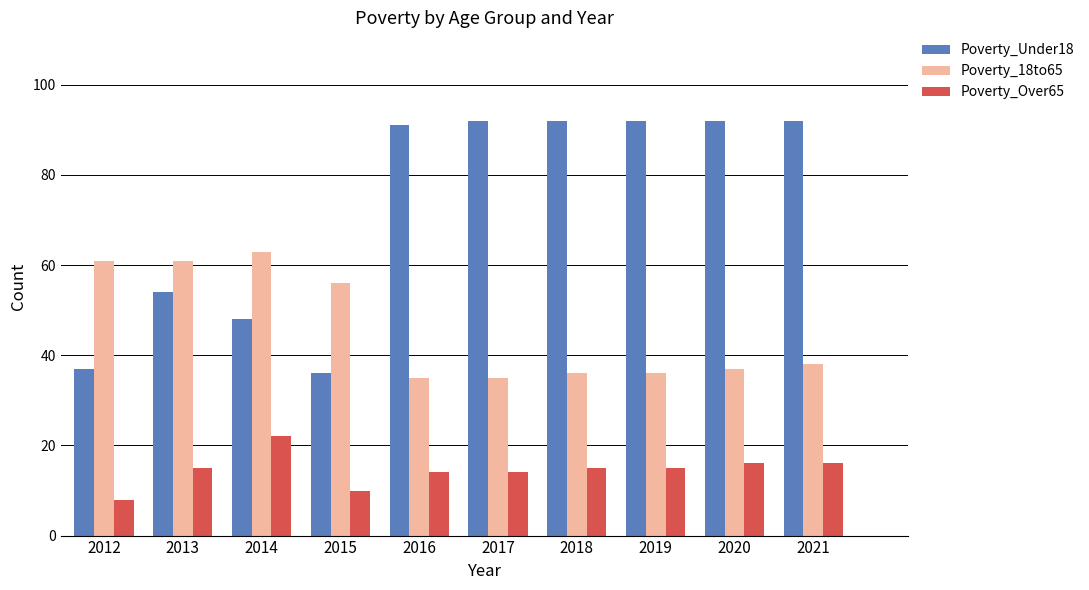

Where is Poverty_18to65 nearest to the value 49?

2015